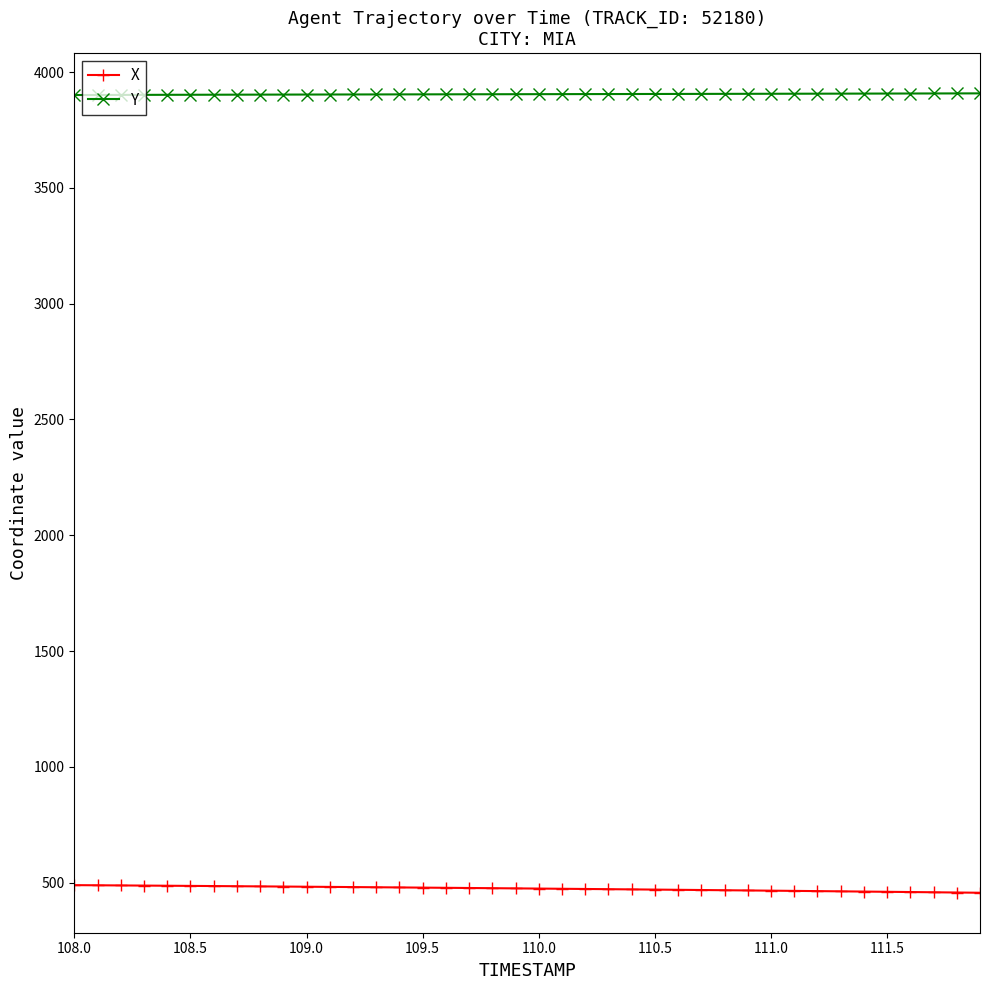

True or false: Y and X cross at least once.

False